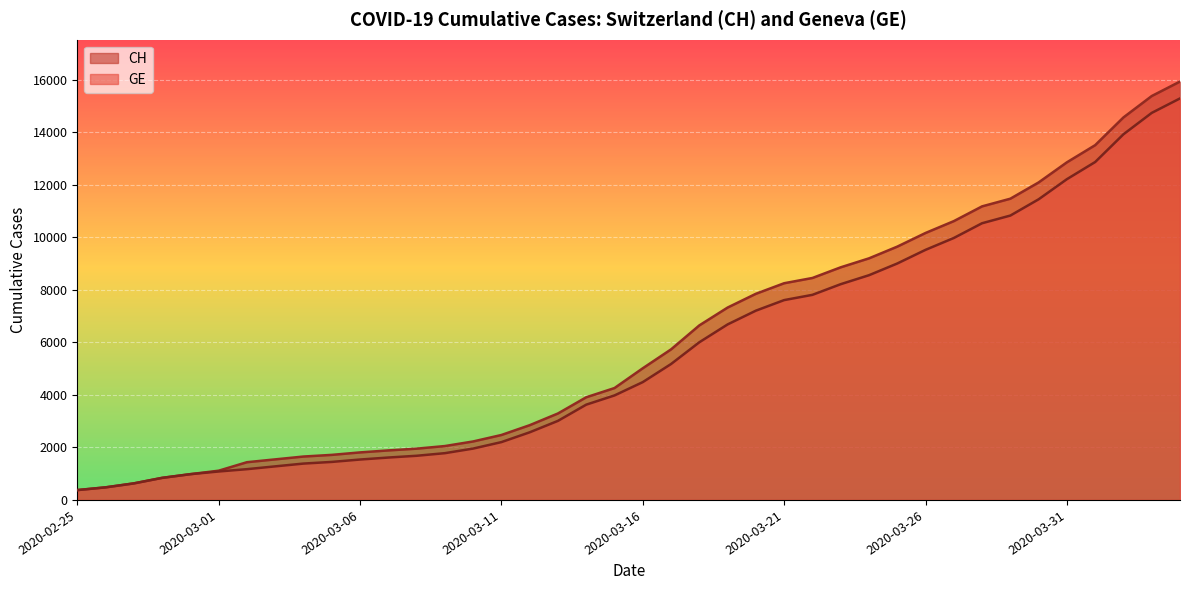

Reading left to right, extract all data points from this chart.

CH: 375	479	630	840	981	1113	1436	1544	1652	1715	1809	1885	1952	2051	2226	2472	2845	3291	3908	4259	5012	5731	6644	7323	7847	8249	8449	8855	9196	9642	10162	10613	11175	11467	12086	12852	13505	14561	15375	15926
GE: 375	479	630	840	981	1083	1171	1278	1384	1447	1538	1614	1681	1780	1955	2201	2574	3010	3627	3978	4485	5174	6002	6681	7205	7607	7807	8213	8554	9000	9520	9971	10533	10825	11444	12210	12863	13919	14733	15284